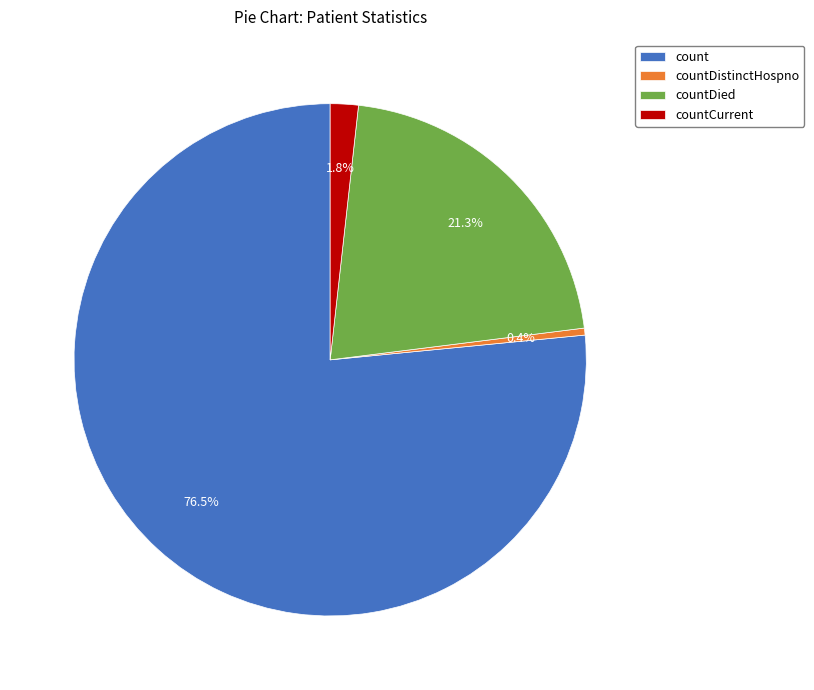

Do count and countDied together represent more than half of the pie?

Yes